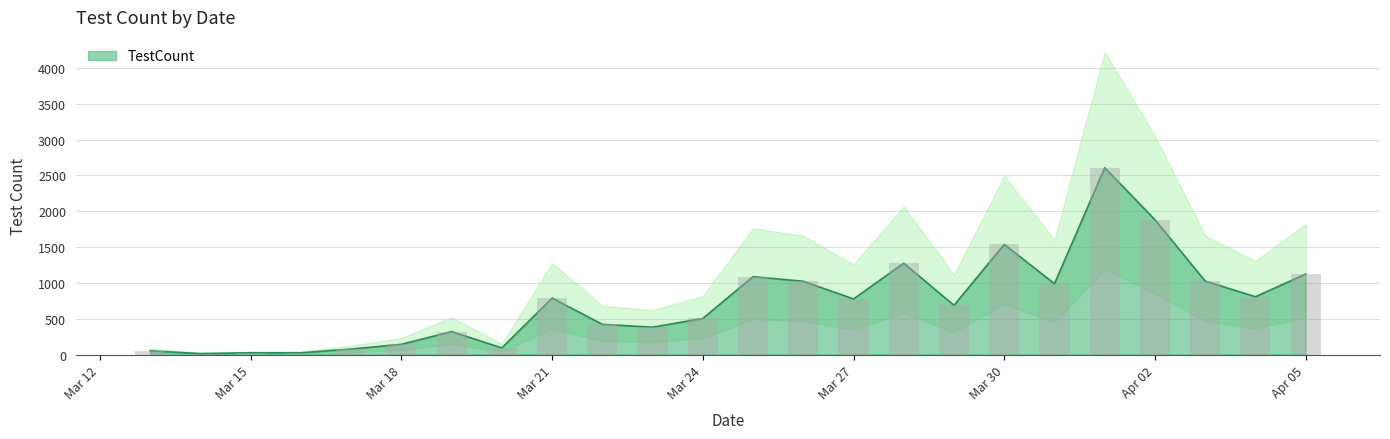

Read the value at 2020-03-29, to the nearest 100.

700